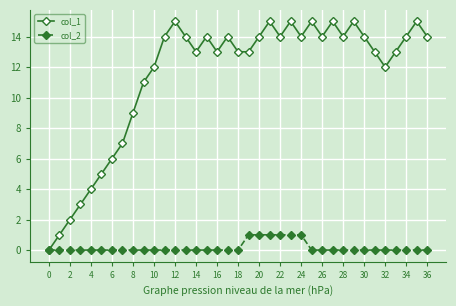

Which series has the largest total across all categories?

col_1